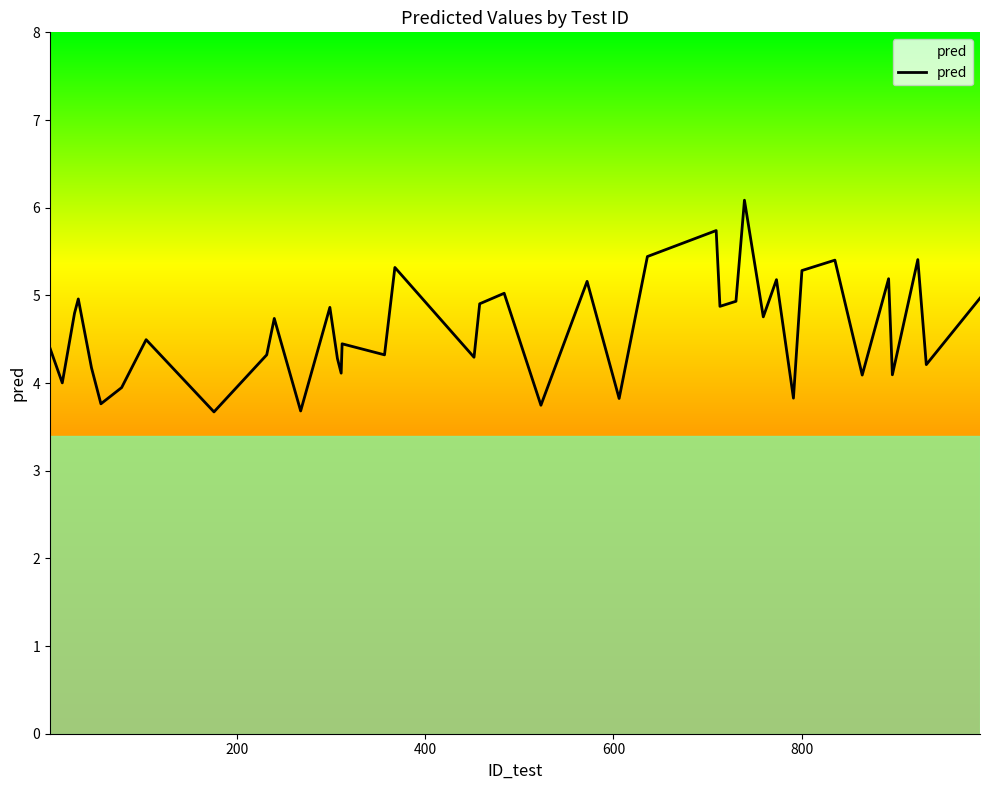

What is the smallest value displayed?

3.7